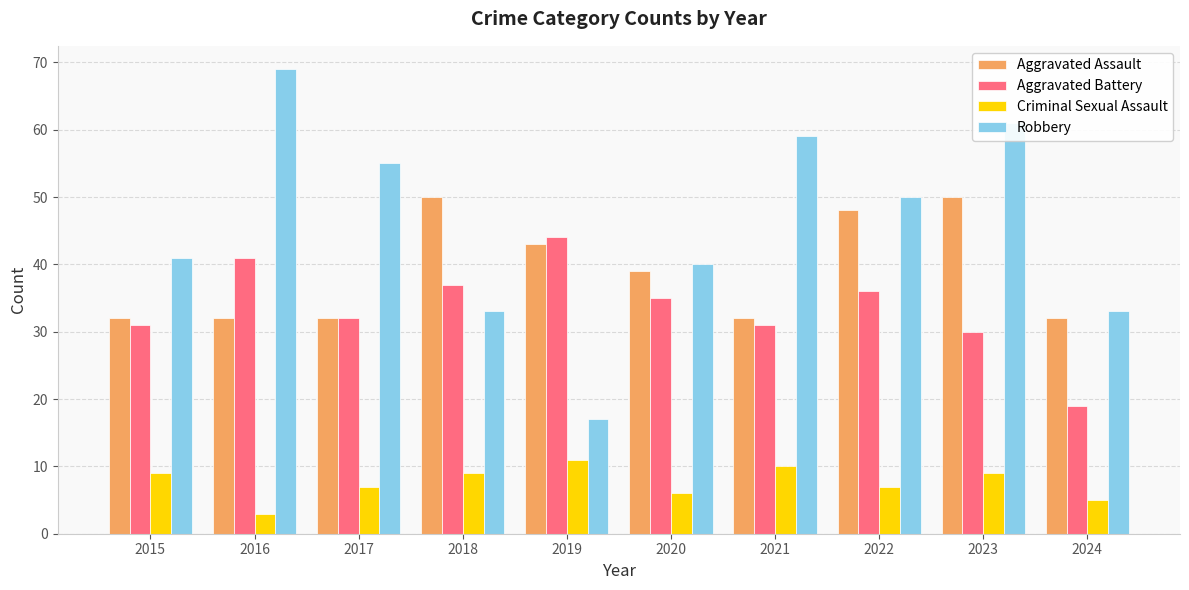

How many bars are there in each group?

4